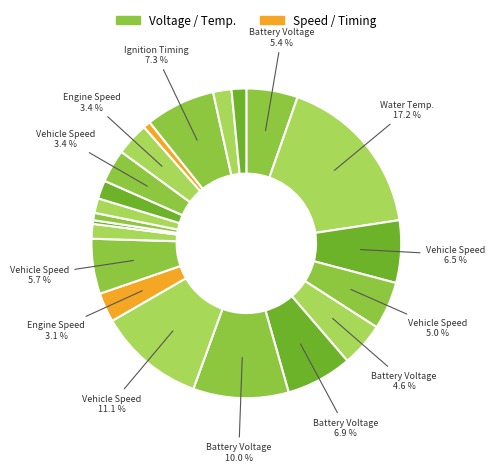

How many slices are in this pie chart?

21